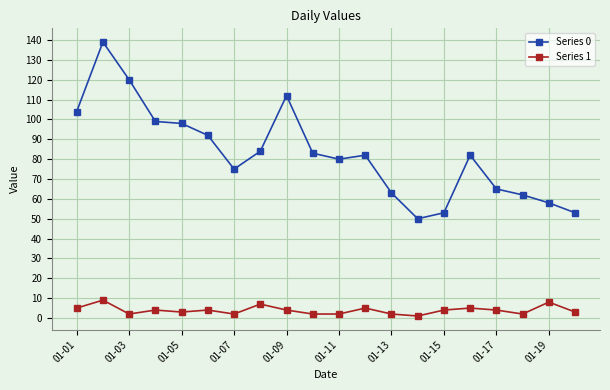

Which series has the largest total across all categories?

Series 0